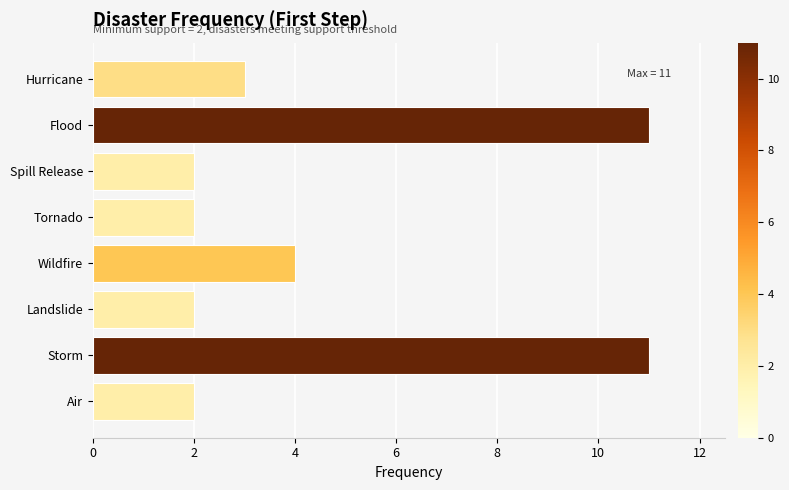

At which label is the value closest to 6?

Wildfire